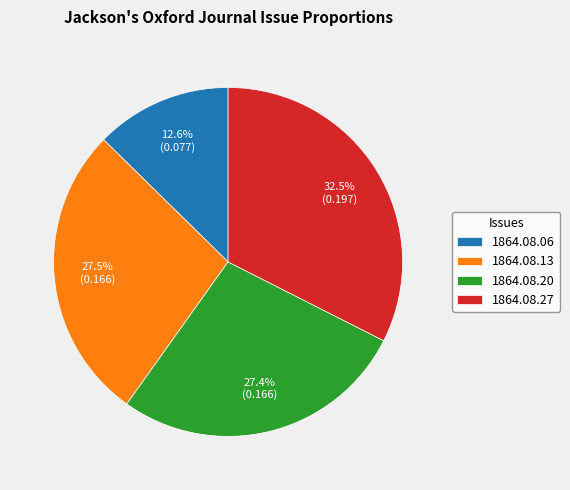

Is there any slice that represents more than half of the pie?

No